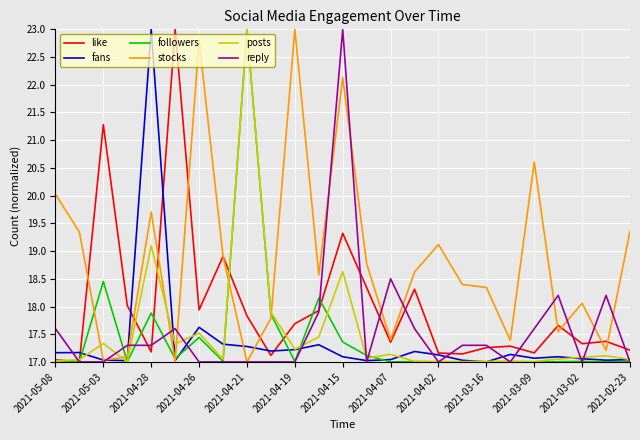

What is the maximum value for stocks?

23.0